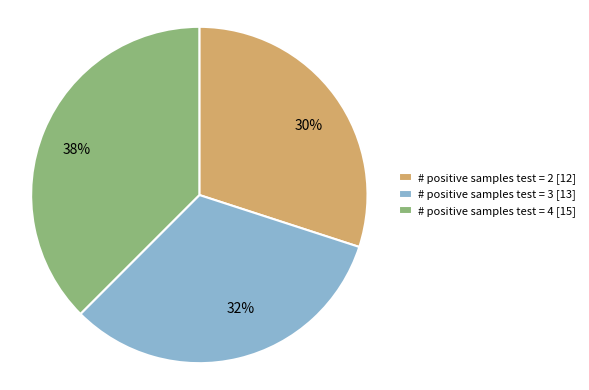

To the nearest percent, what is the average slice percentage?

33%